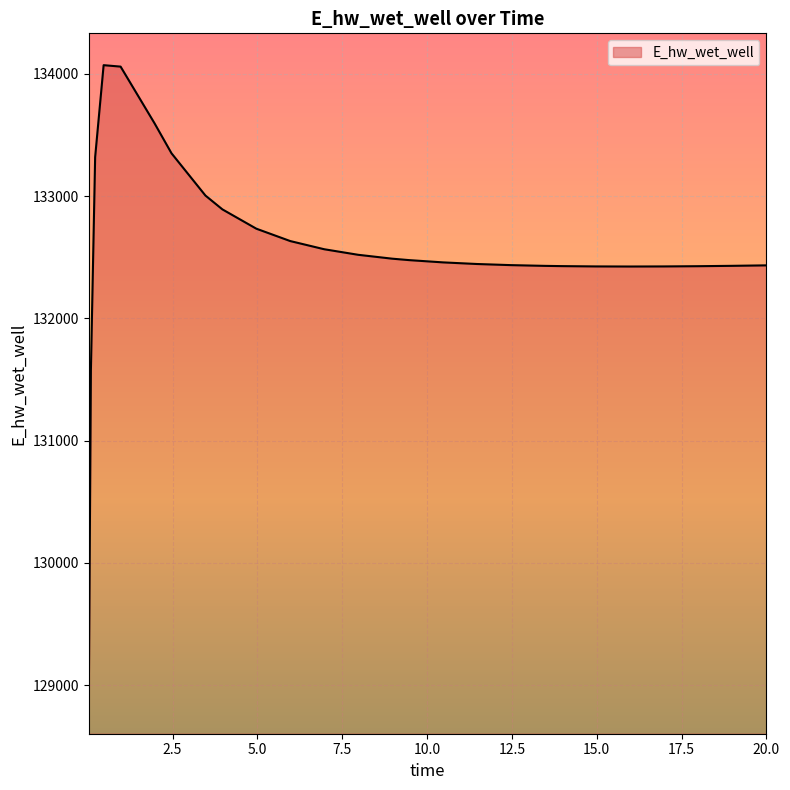

What is the difference between the maximum and minimum values?

5208.1